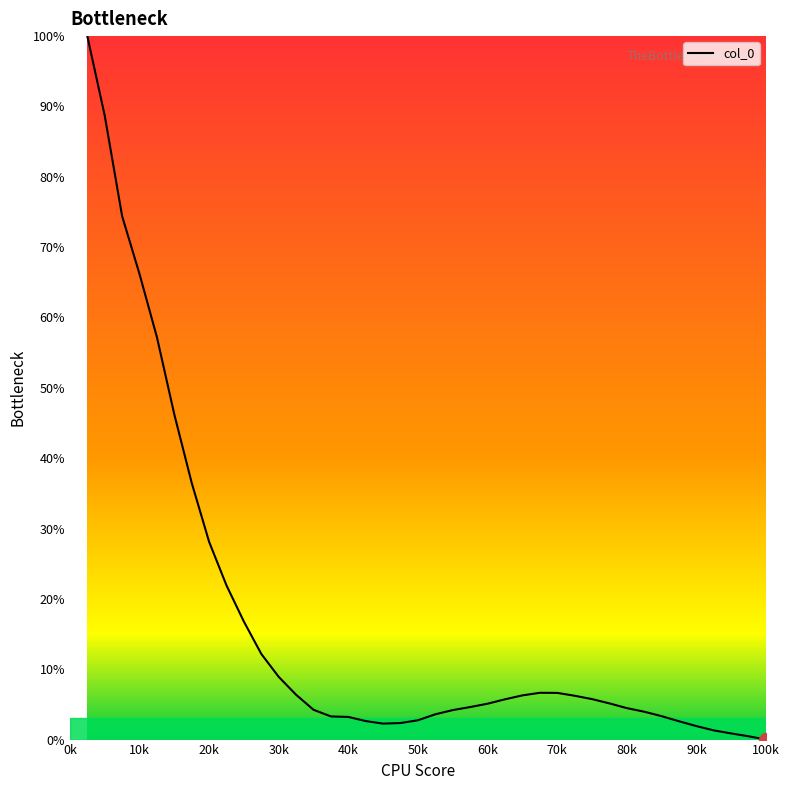

What is the greatest value displayed?

100.0